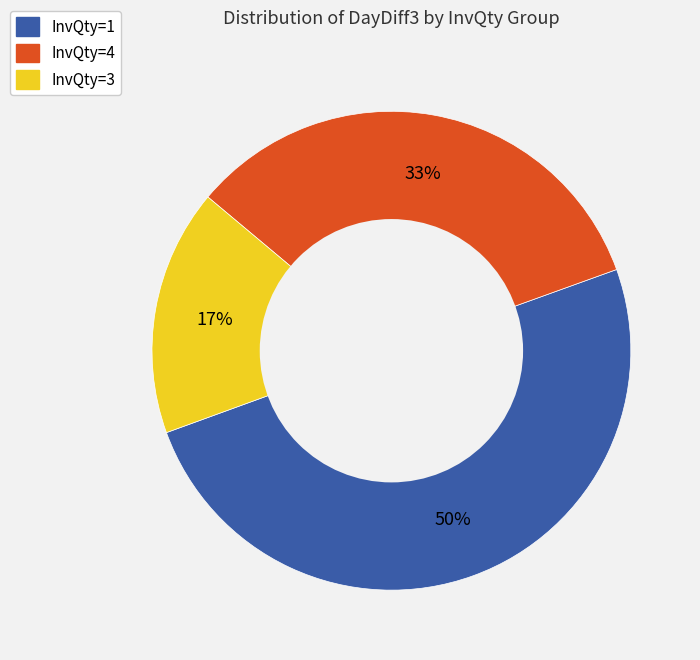

Is InvQty=3 the majority of the pie?

No